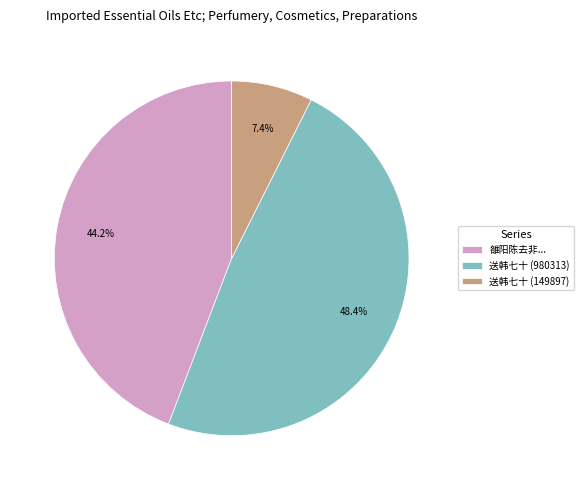

How many slices are in this pie chart?

3